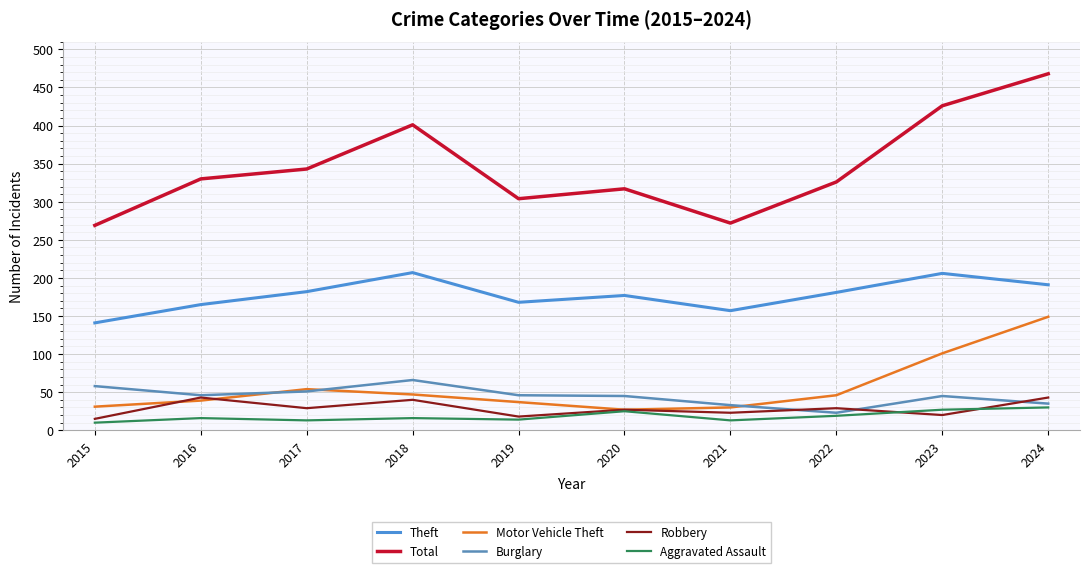

How many interior local peaks does the Motor Vehicle Theft series have?

1